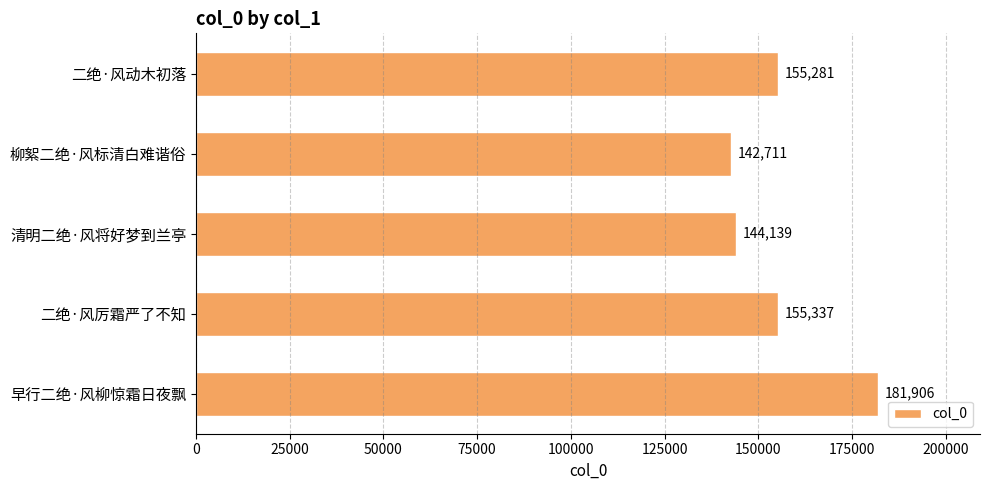

List the labels in order of value, largest first.

早行二绝·风柳惊霜日夜飘, 二绝·风厉霜严了不知, 二绝·风动木初落, 清明二绝·风将好梦到兰亭, 柳絮二绝·风标清白难谐俗